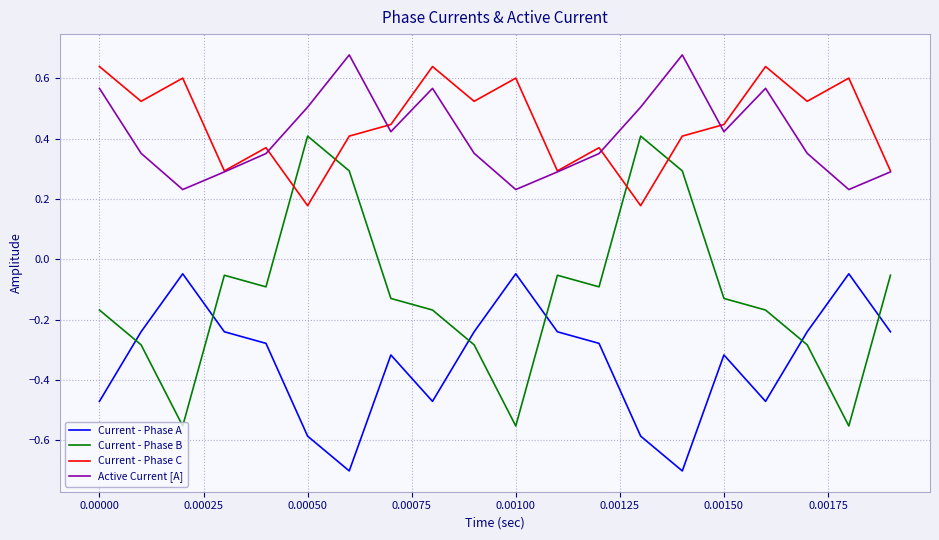

What are all the series names shown in the legend?

Current - Phase A, Current - Phase B, Current - Phase C, Active Current [A]